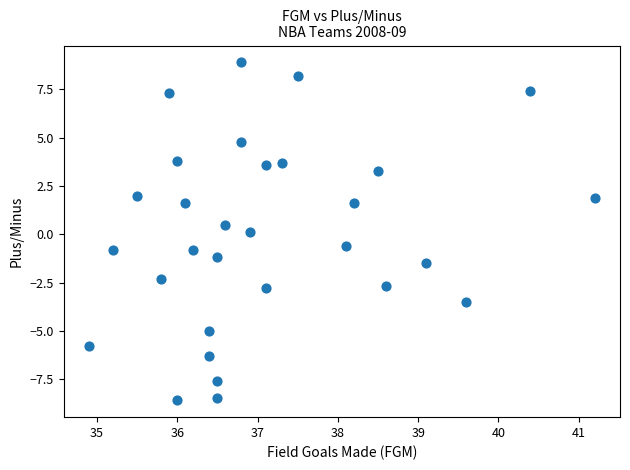

What is the range of Y values (max minus min)?

17.5